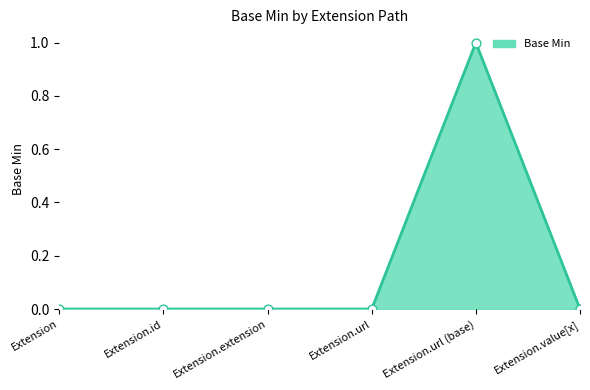

What is the change in value from Extension.extension to Extension.url (base)?

+1